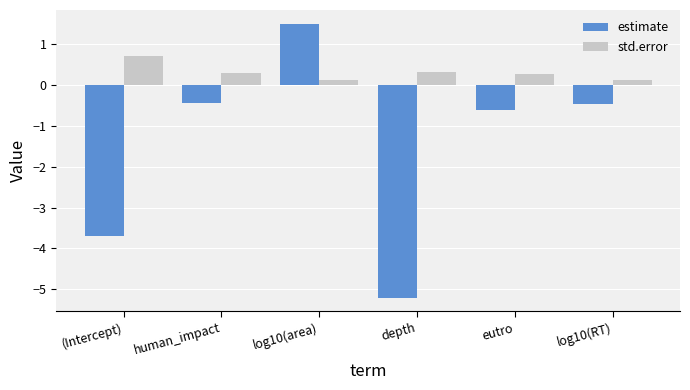

Are the bars grouped side by side (vs. stacked)?

Yes